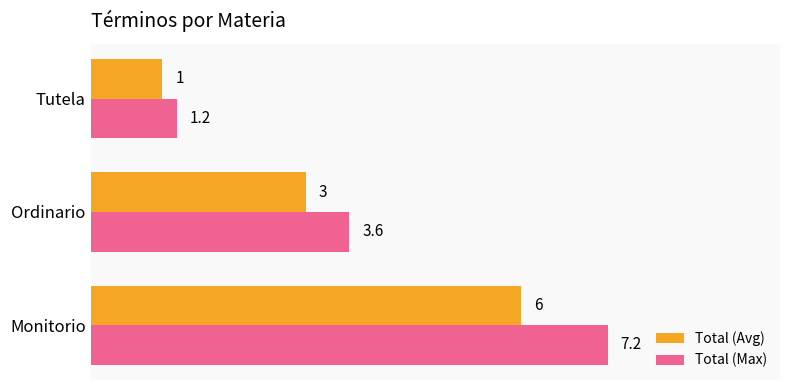

What is the approximate value of Total (Avg) at Monitorio?

6.0